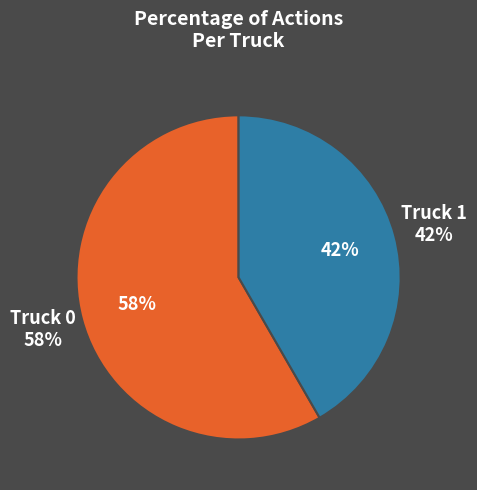

Approximately how many times larger is the value at Truck 1 compared to Truck 0?

0.7